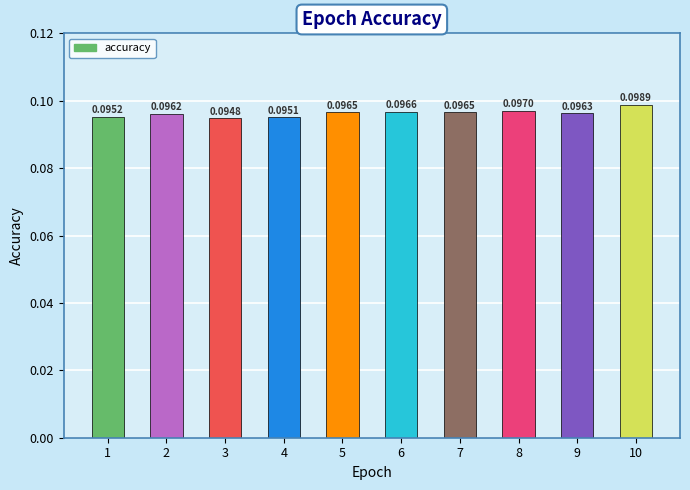

Which has a higher value, 9 or 4?

9